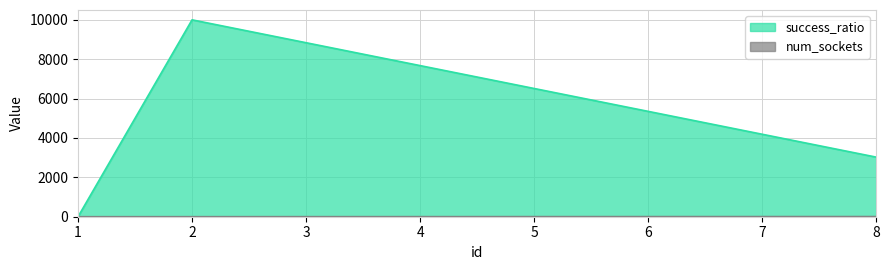

How many lines are shown in the chart?

2